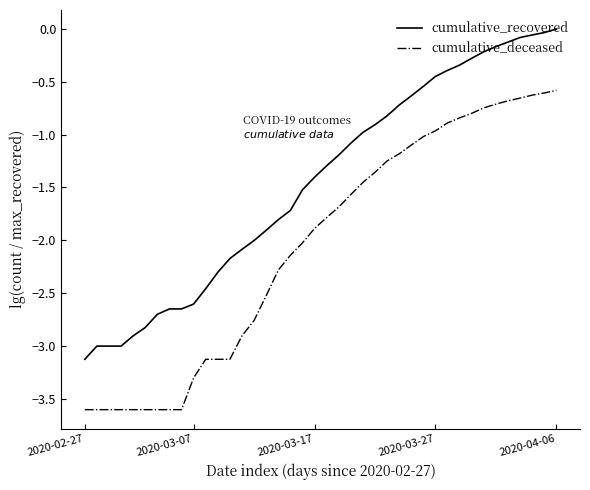

Which series has the largest total across all categories?

cumulative_recovered